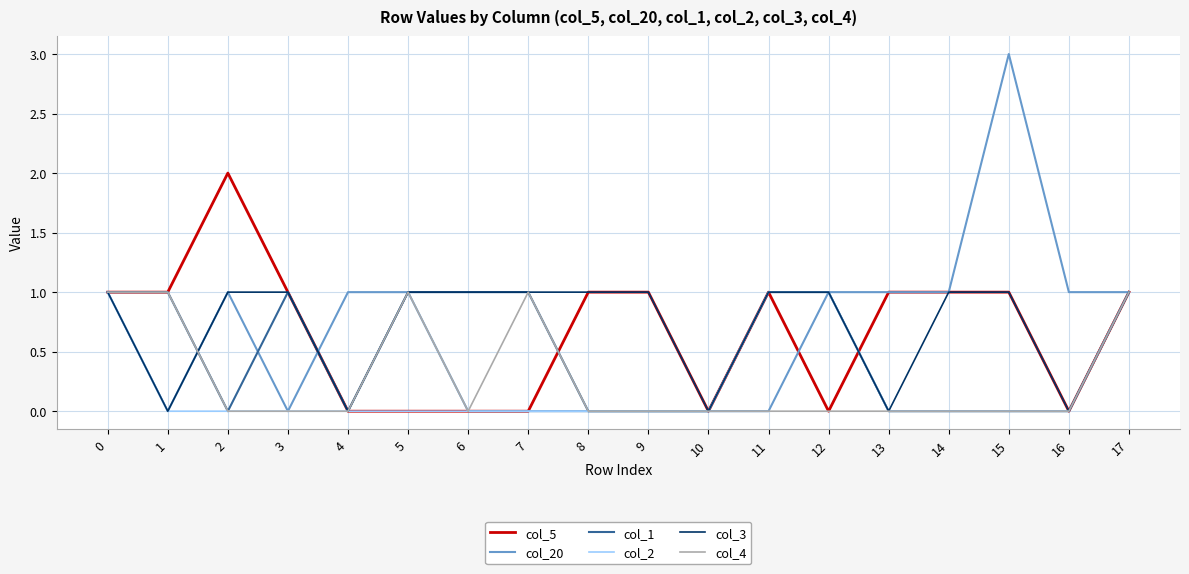

Which category has the highest value in the col_5 series?

2